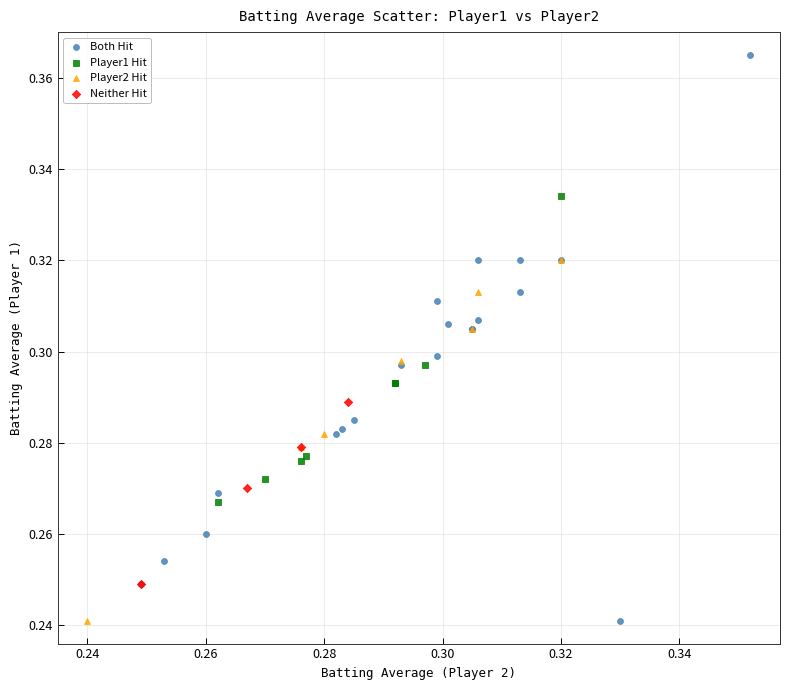

Which series contains the highest Y value?

Both Hit